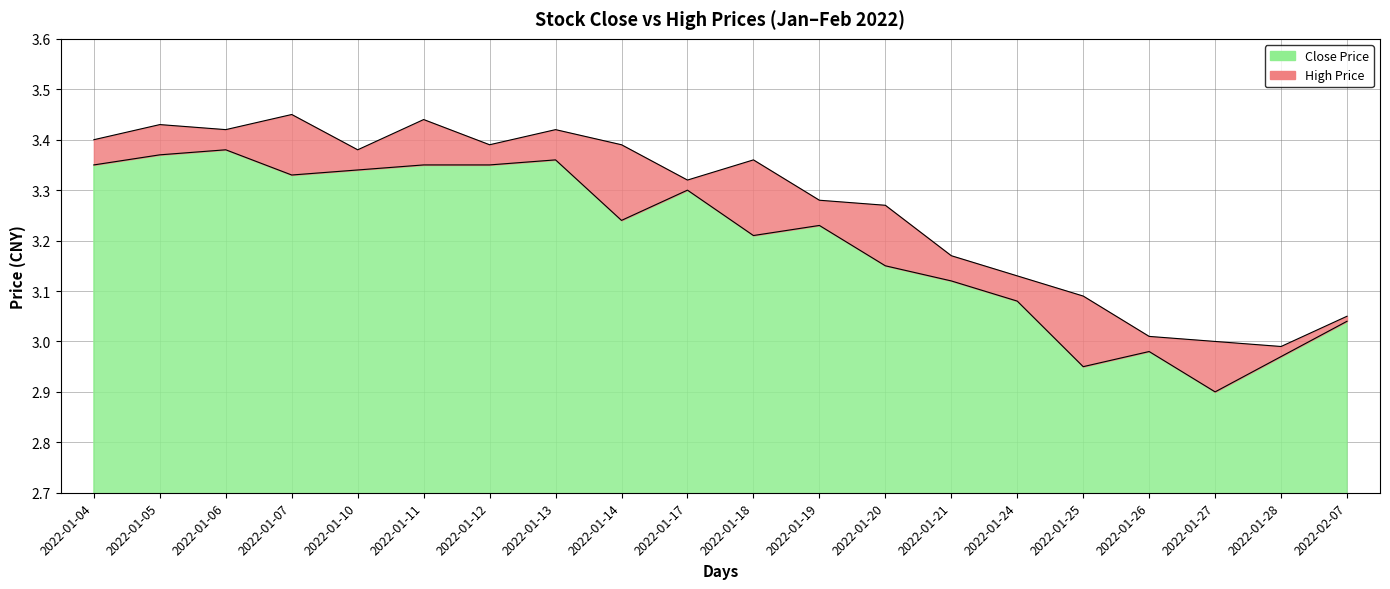

What is the difference between the close values at 2022-01-24 and 2022-01-14?

0.2